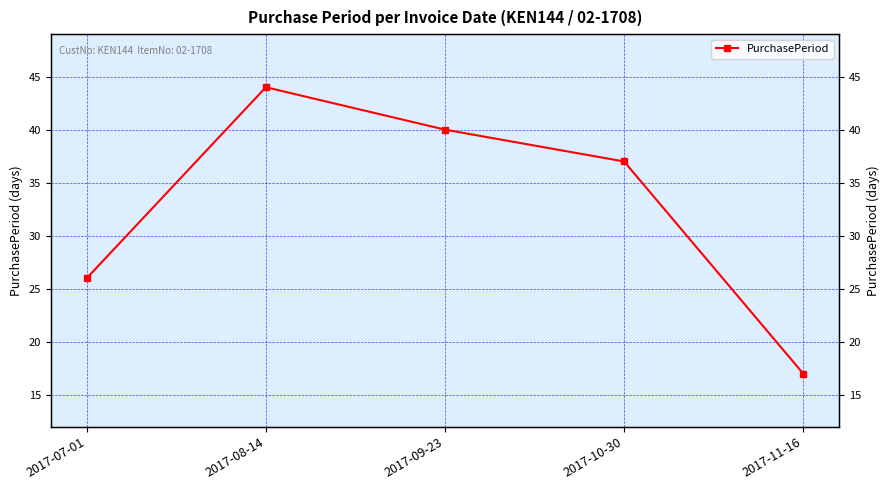

What is the label of the 1st point from the left?

2017-07-01